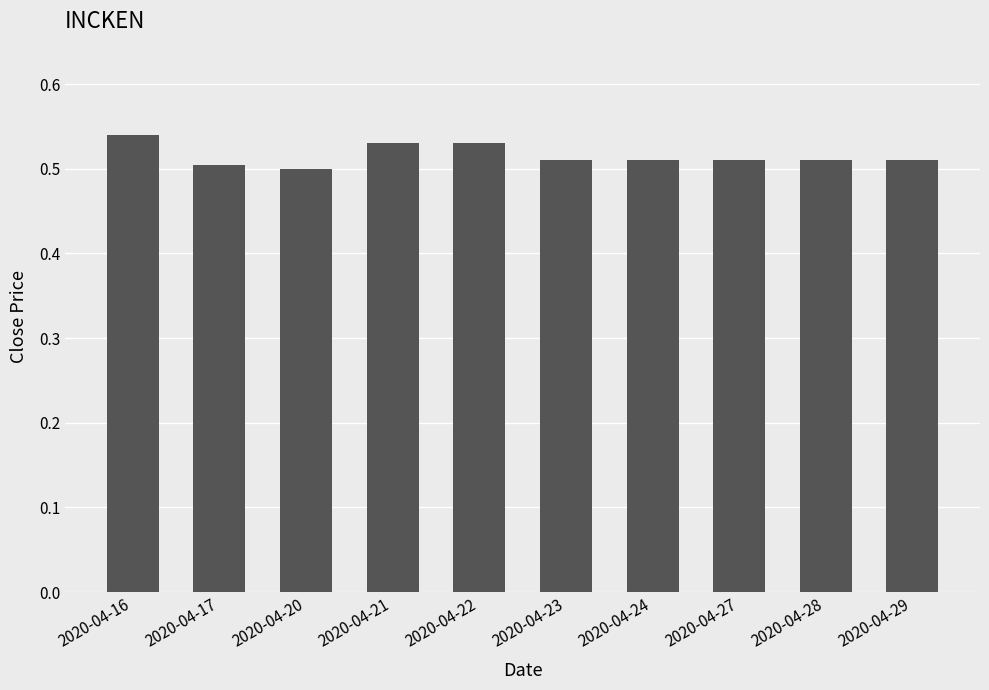

Which has a higher value, 2020-04-20 or 2020-04-28?

2020-04-28